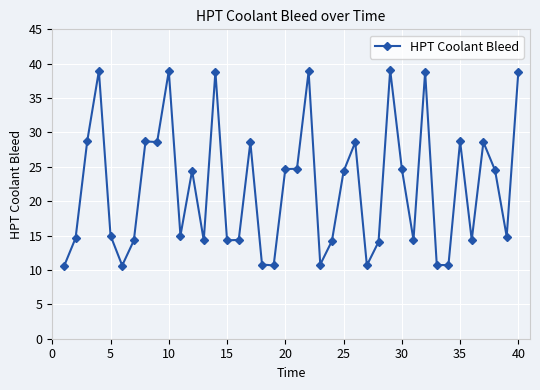

What is the value of the 30th point from the left?

24.7